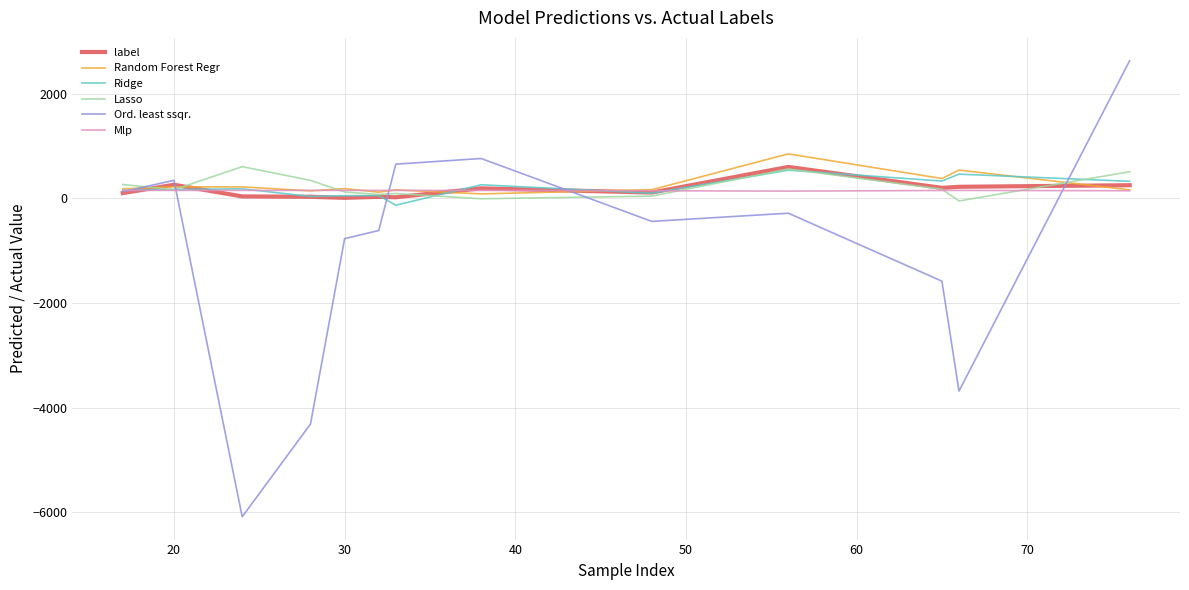

What is the minimum value for Ord. least ssqr.?

-6087.3